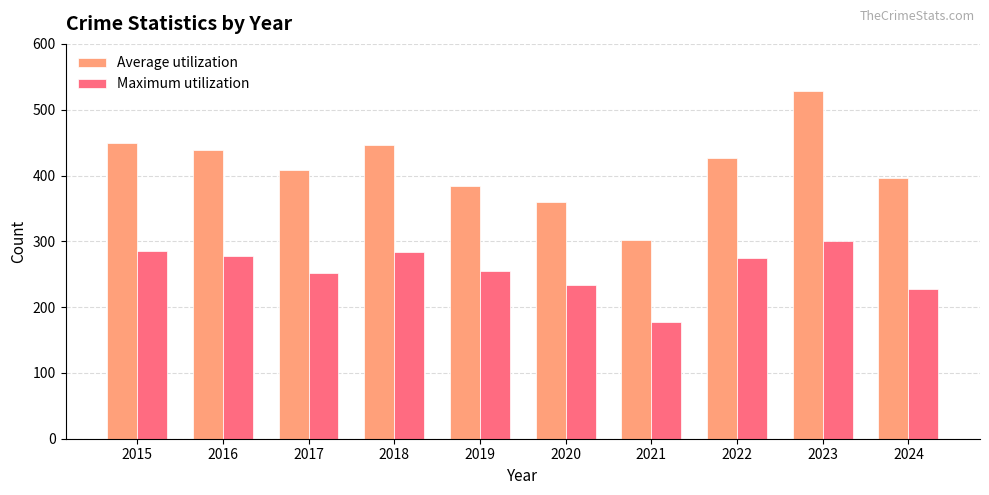

What is the difference between the highest and lowest values at 2017?

157